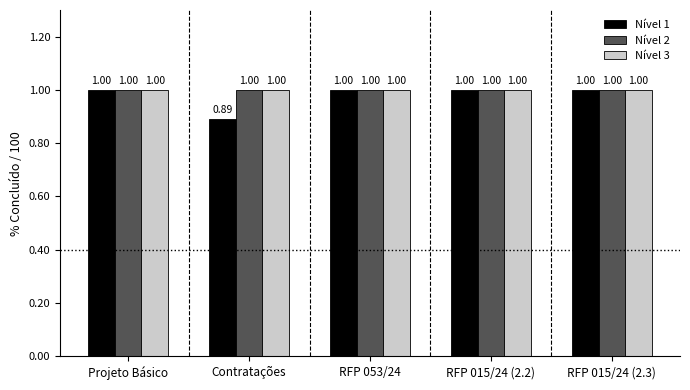

What are all the series names shown in the legend?

Nível 1, Nível 2, Nível 3